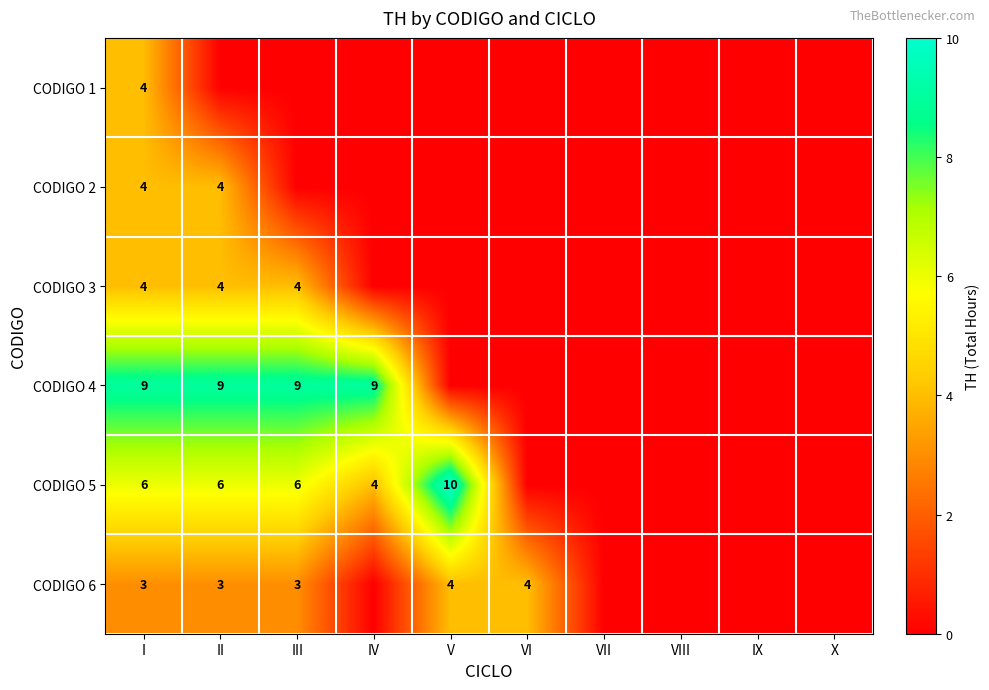

The CODIGO 2 series shows 4 at II. True or false?

True